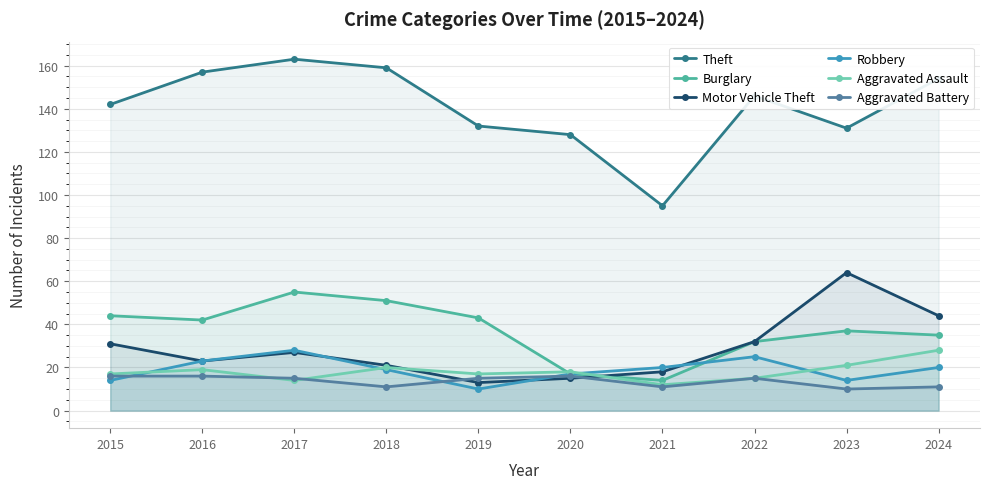

True or false: Aggravated Assault has a value of 28 at 2024.

True